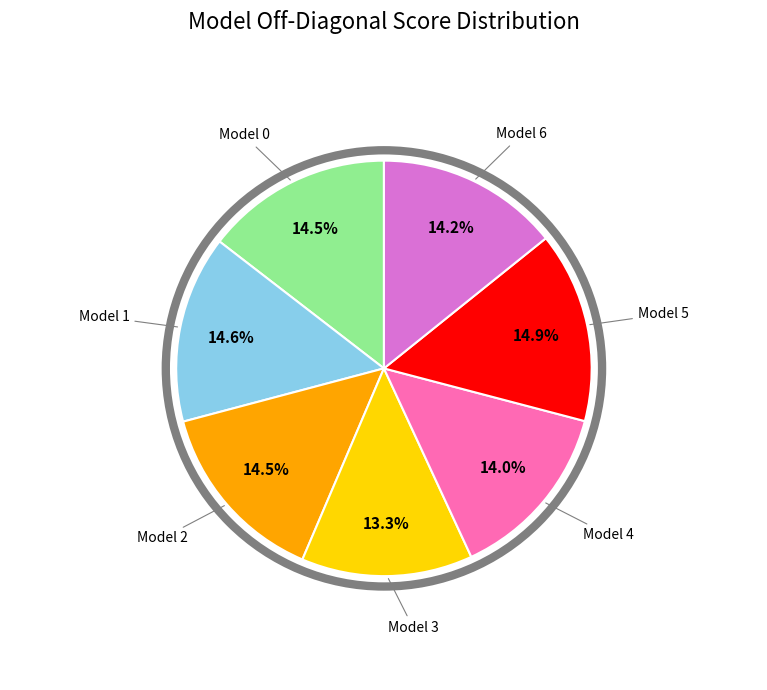

Combined, what portion of the pie is Model 6 and Model 1?

28.8%